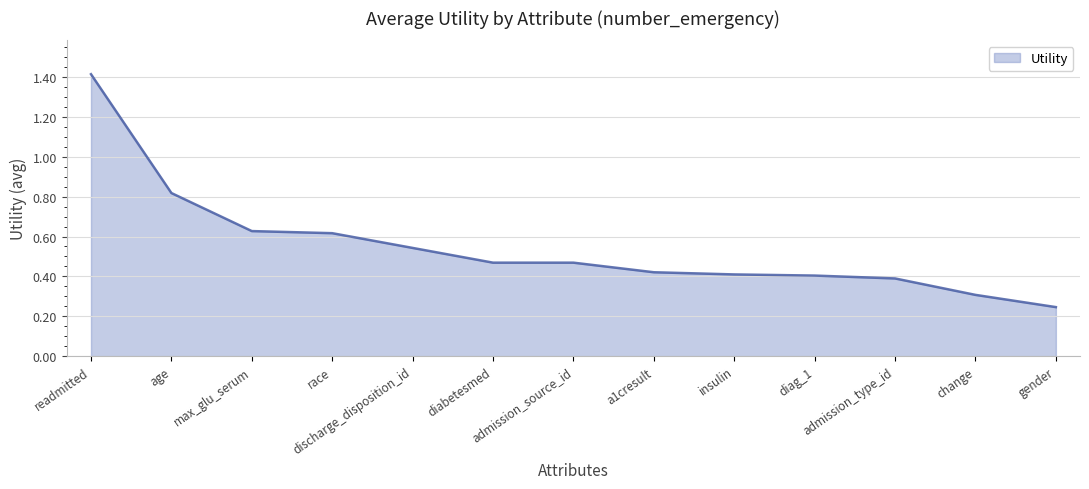

Which category has the highest value across all series?

readmitted